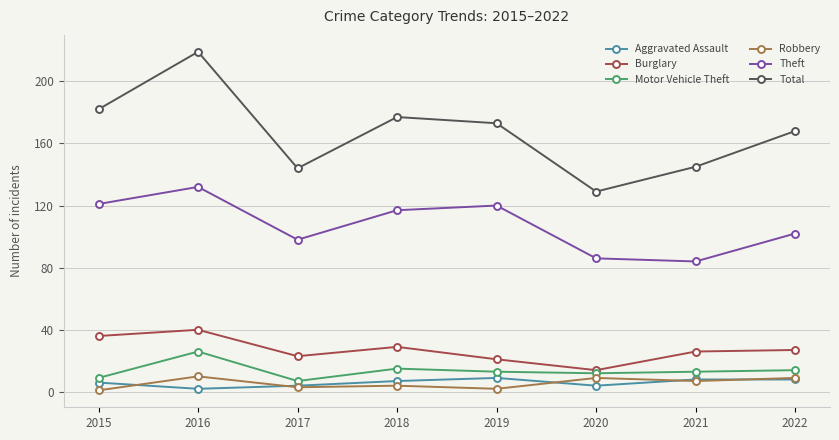

Which category has the highest value in the Theft series?

2016